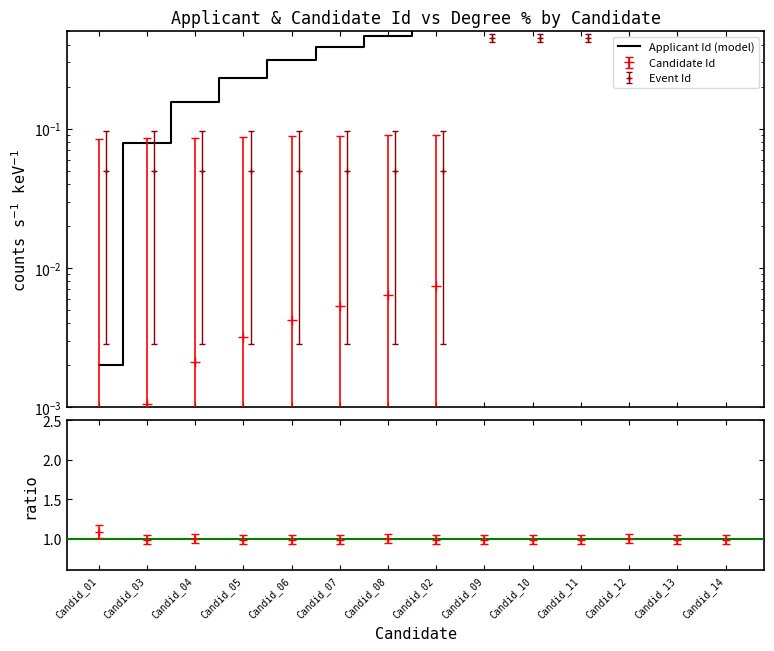

The Percentage Final Degree series shows 1.0 at Candid_05. True or false?

True